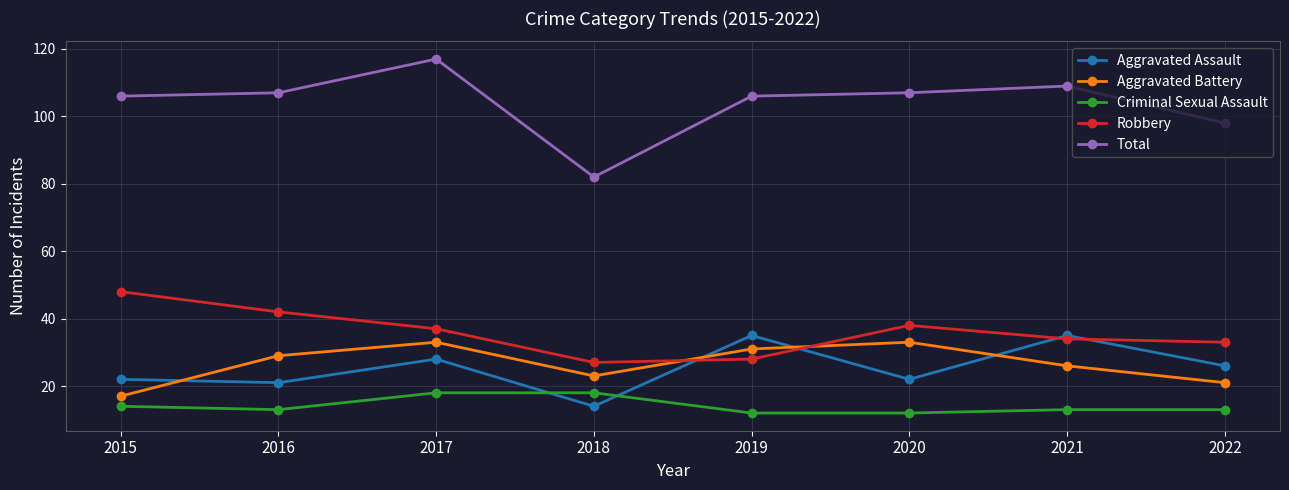

Which label corresponds to the largest value in the chart?

2017